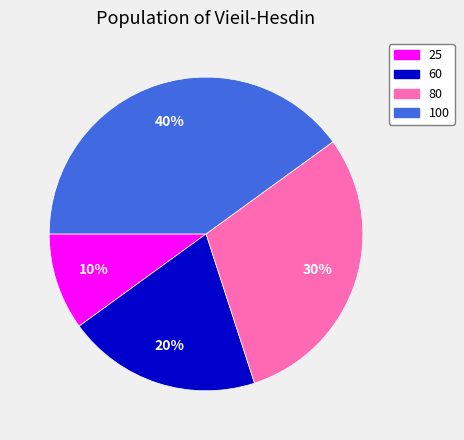

Which category has the biggest portion of the pie?

100